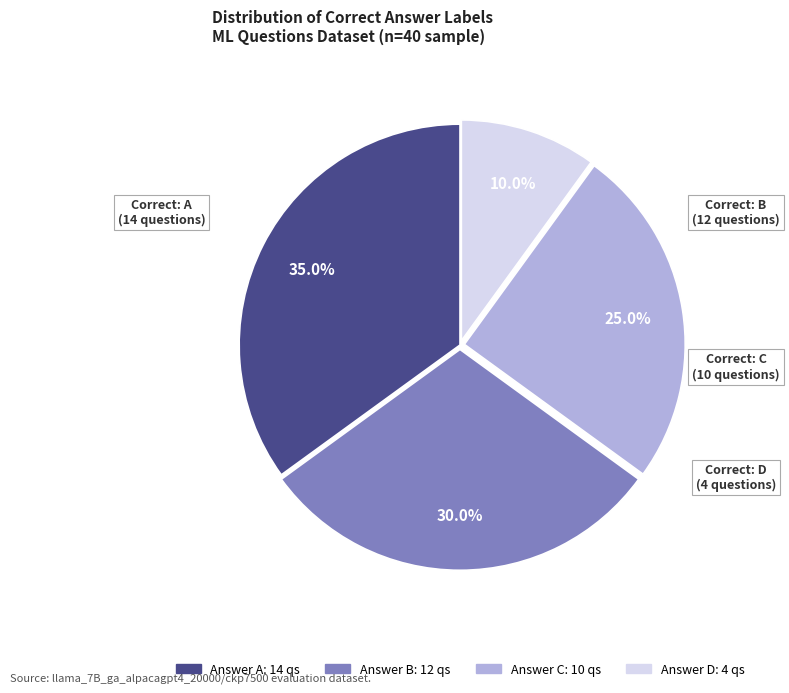

Does any single category account for the majority?

No